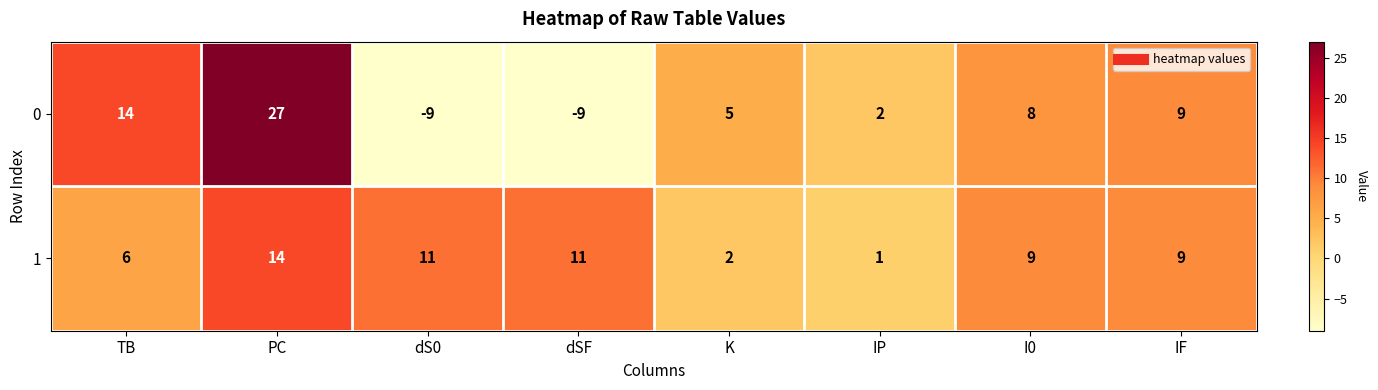

List the series in order of their overall mean, lowest first.

0, 1